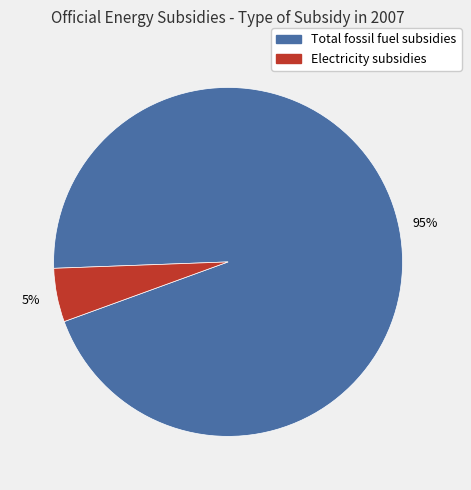

Is it true that Electricity subsidies is 14% of the pie?

False